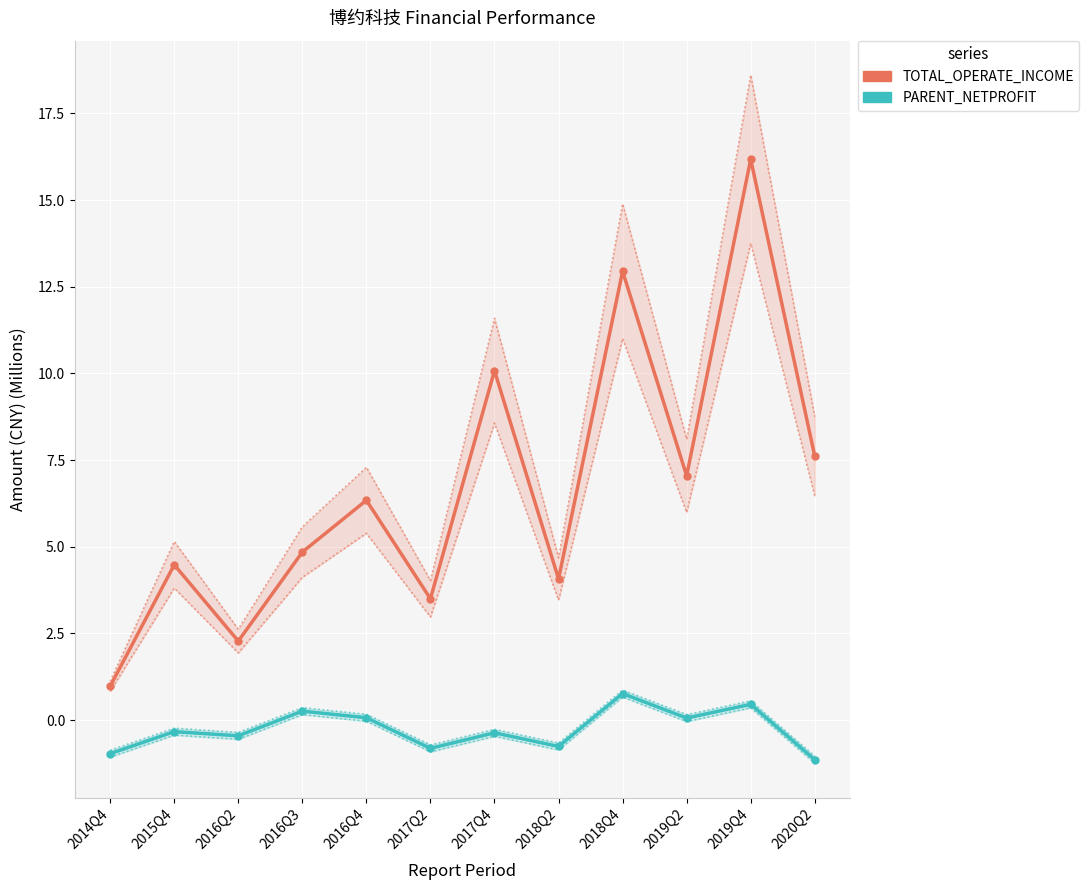

How many categories are shown in the chart?

12